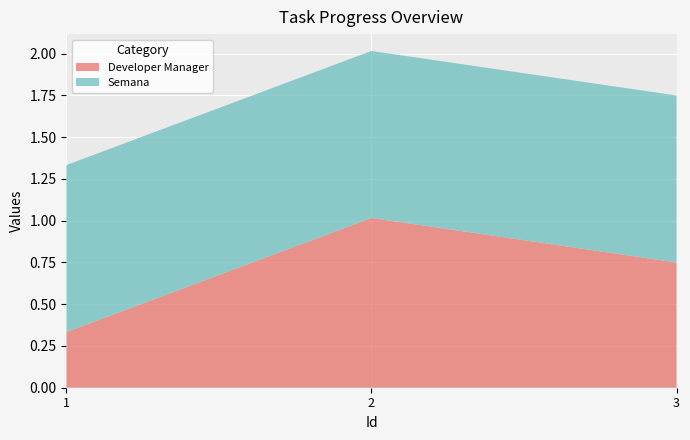

Reading left to right, extract all data points from this chart.

Developer Manager: 0.3	1.0	0.8
Semana: 1.0	1.0	1.0